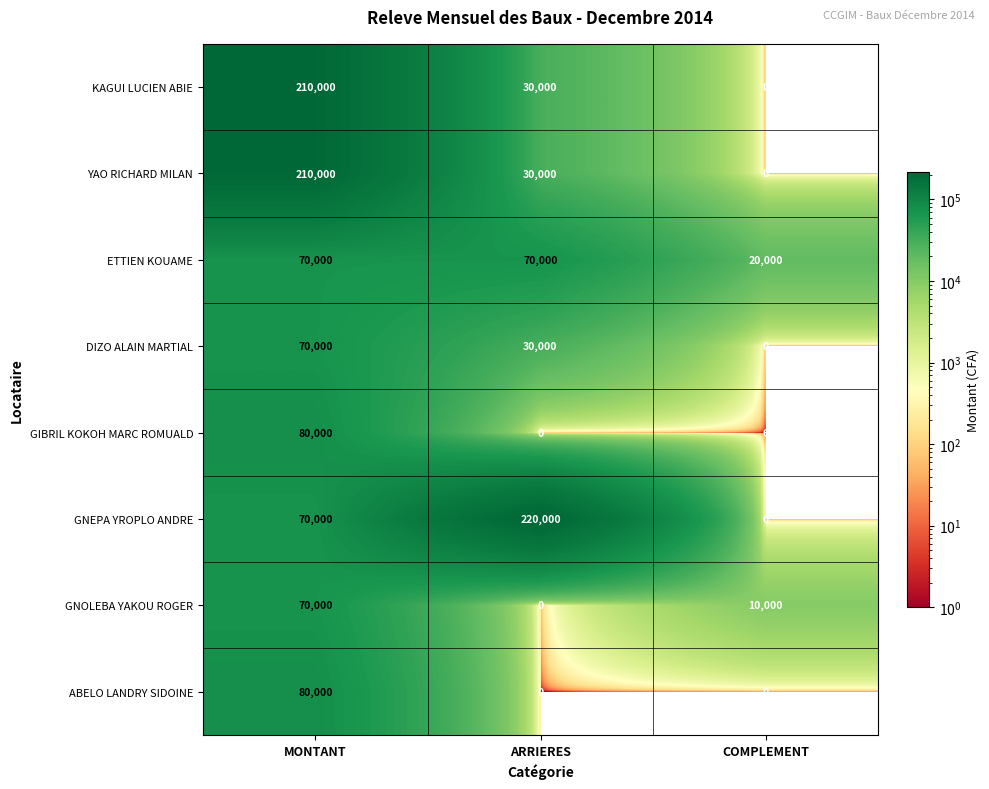

What is the difference between the maximum and second lowest values in the GNEPA YROPLO ANDRE series?

150000